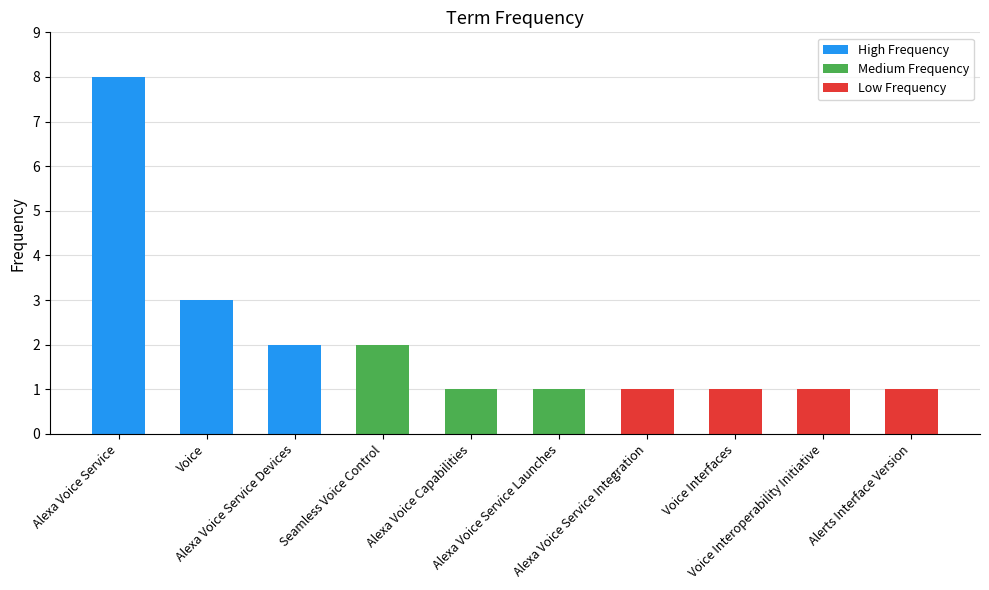

What is the greatest value displayed?

8